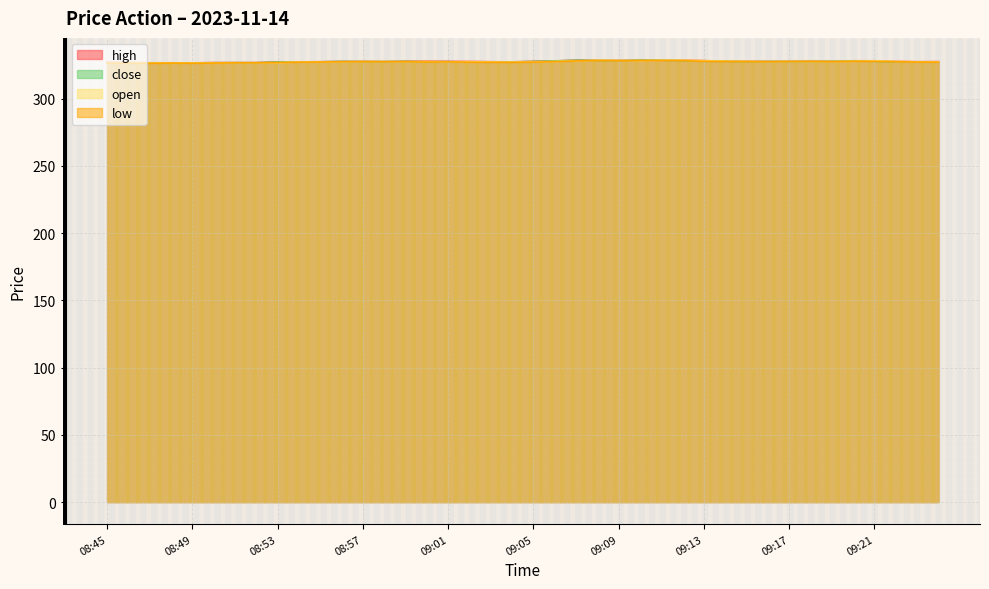

Is the value of close at 09:14 greater than the value of low at 09:04?

Yes